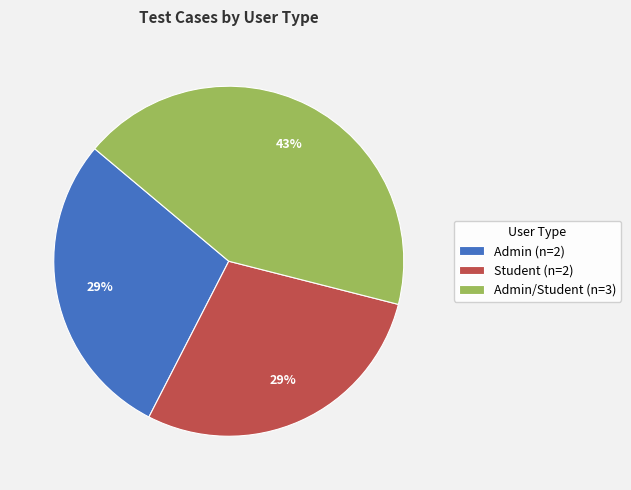

What is the largest slice in the pie chart?

Admin/Student (n=3)